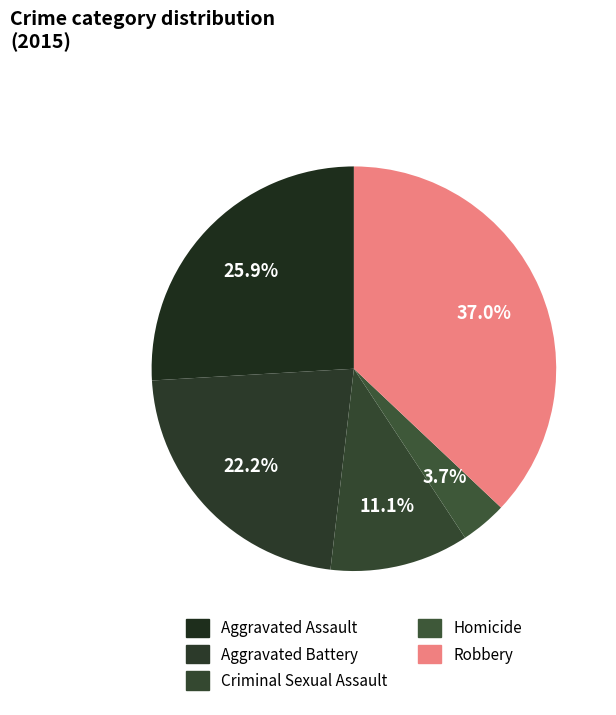

How many slices are in this pie chart?

5